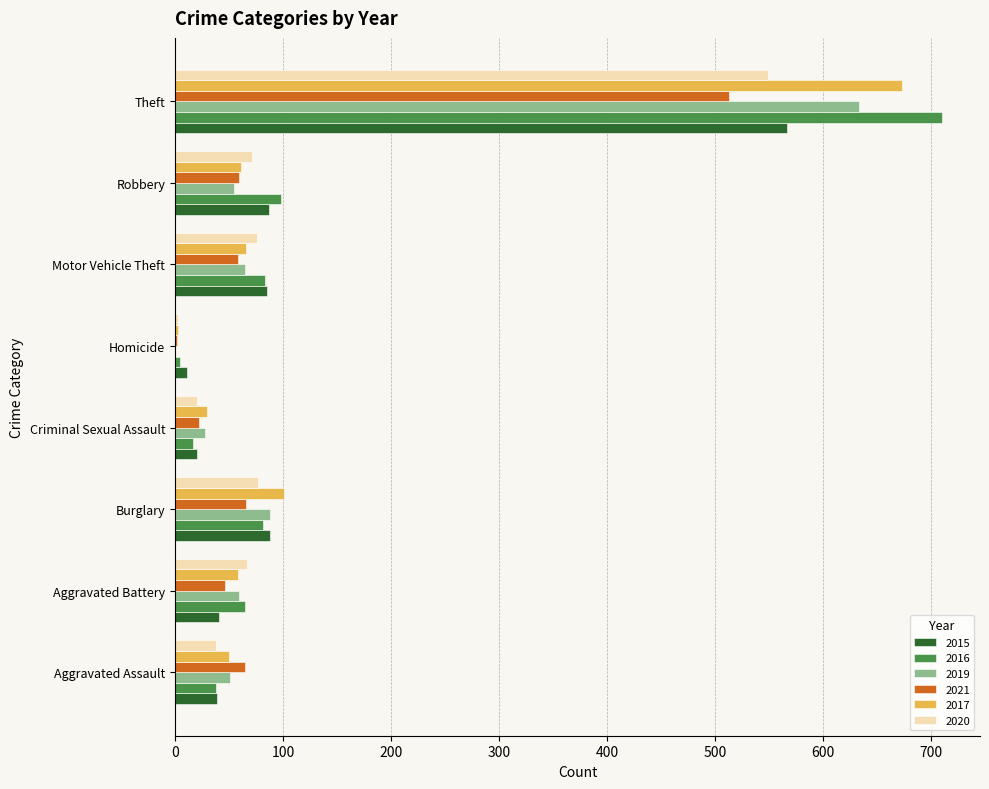

How many data points does each series have?

8